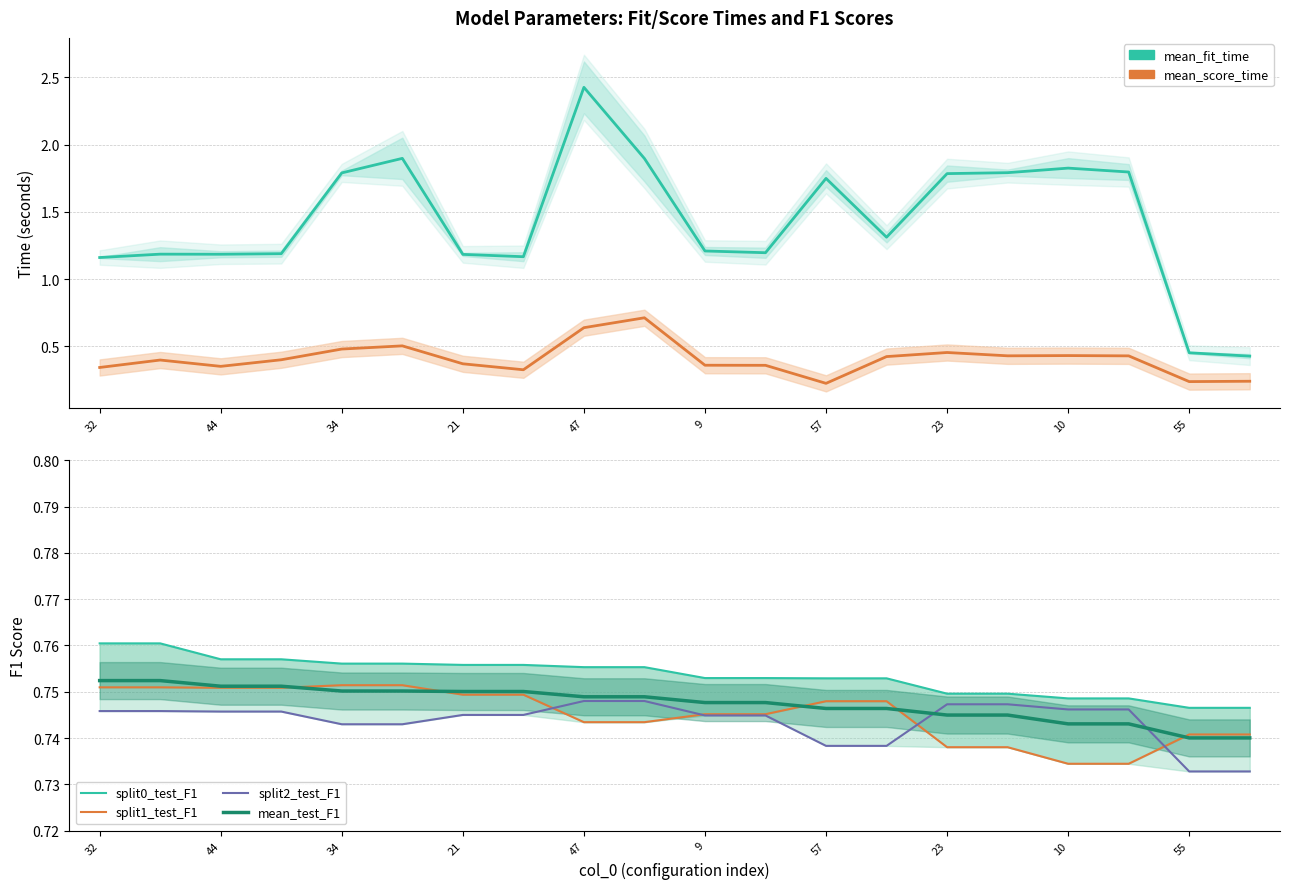

In mean_score_time, how many points are higher than both neighbors (excluding endpoints)?

5